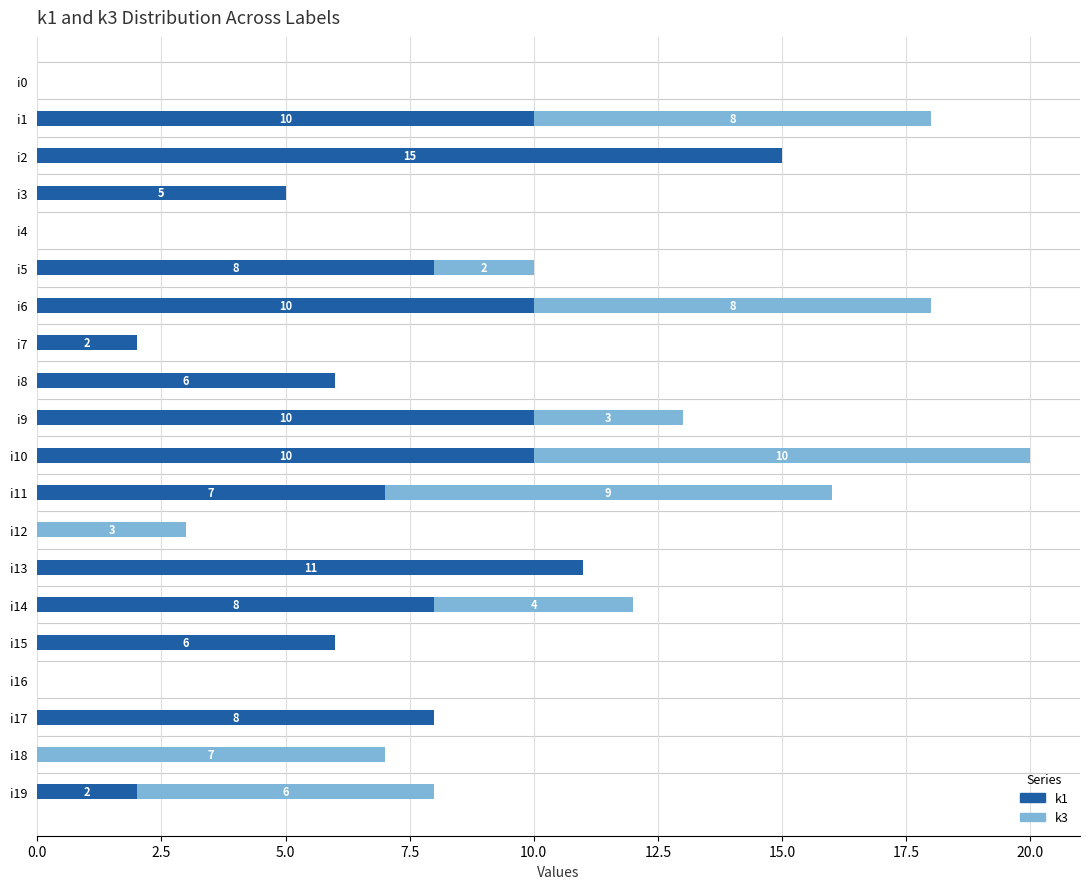

At which category is the sum across all series the highest?

i10